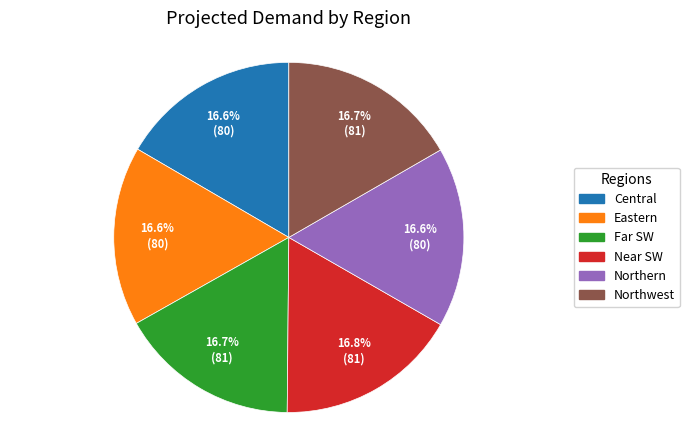

How many segments does this pie chart have?

6